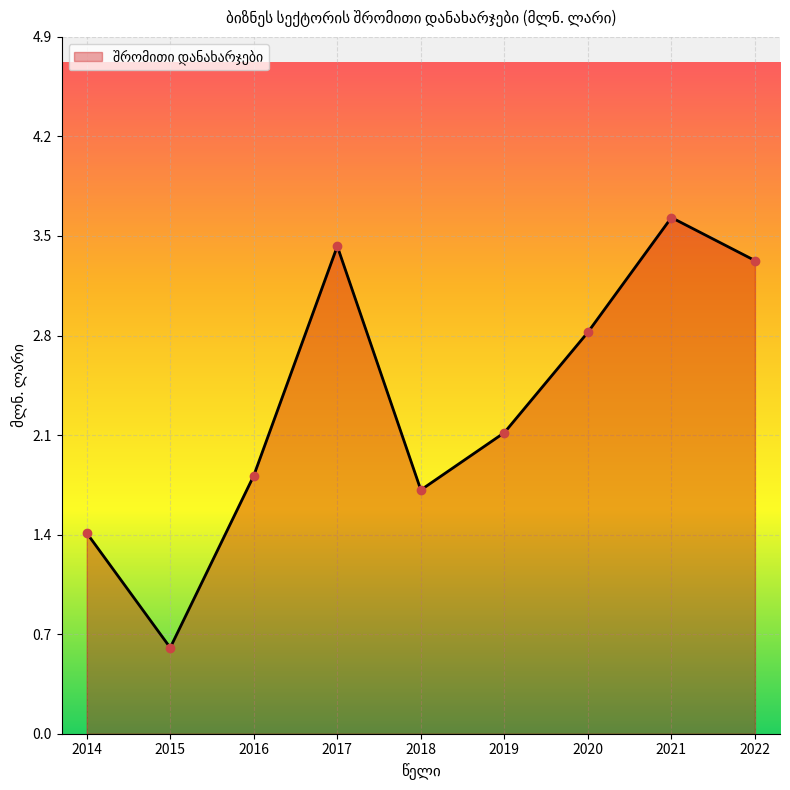

At which category does the chart reach its peak across all series?

2021